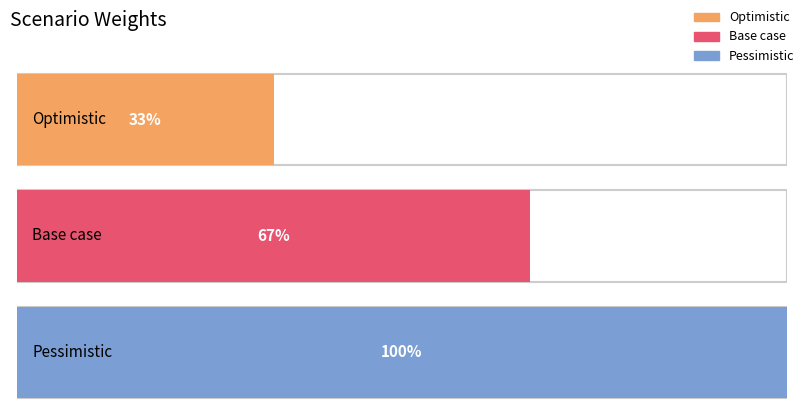

At which category does the chart reach its minimum across all series?

Optimistic